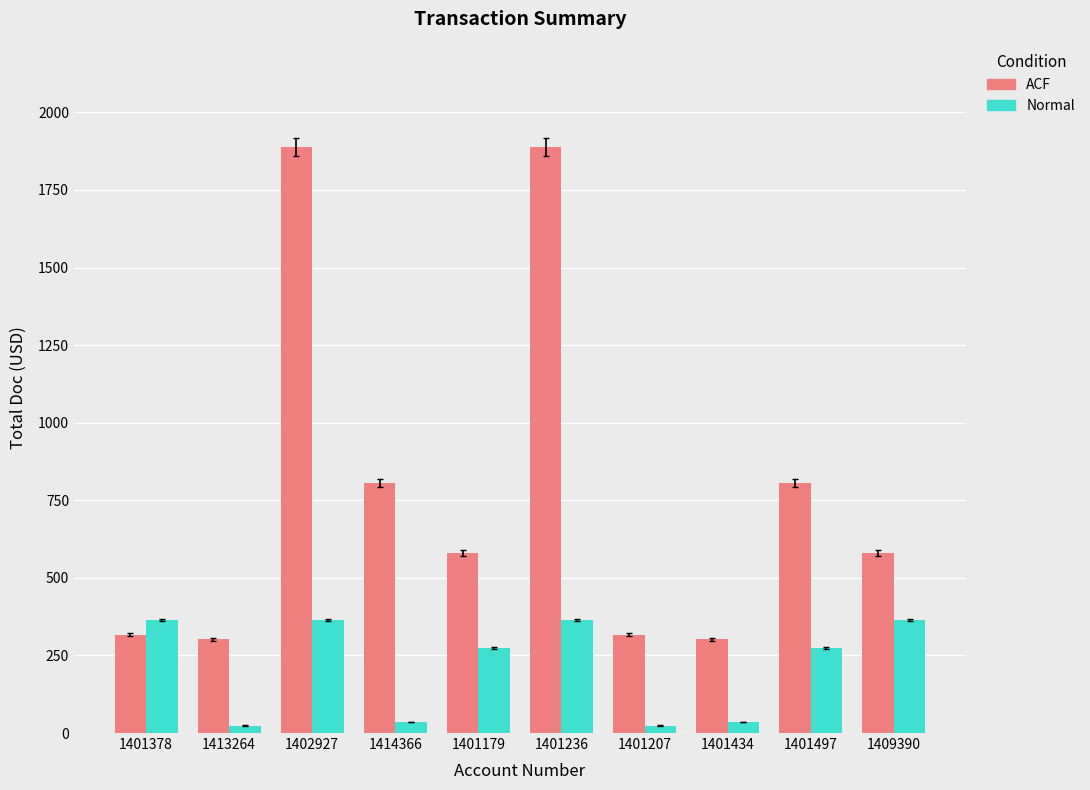

How many bars are there in each group?

2